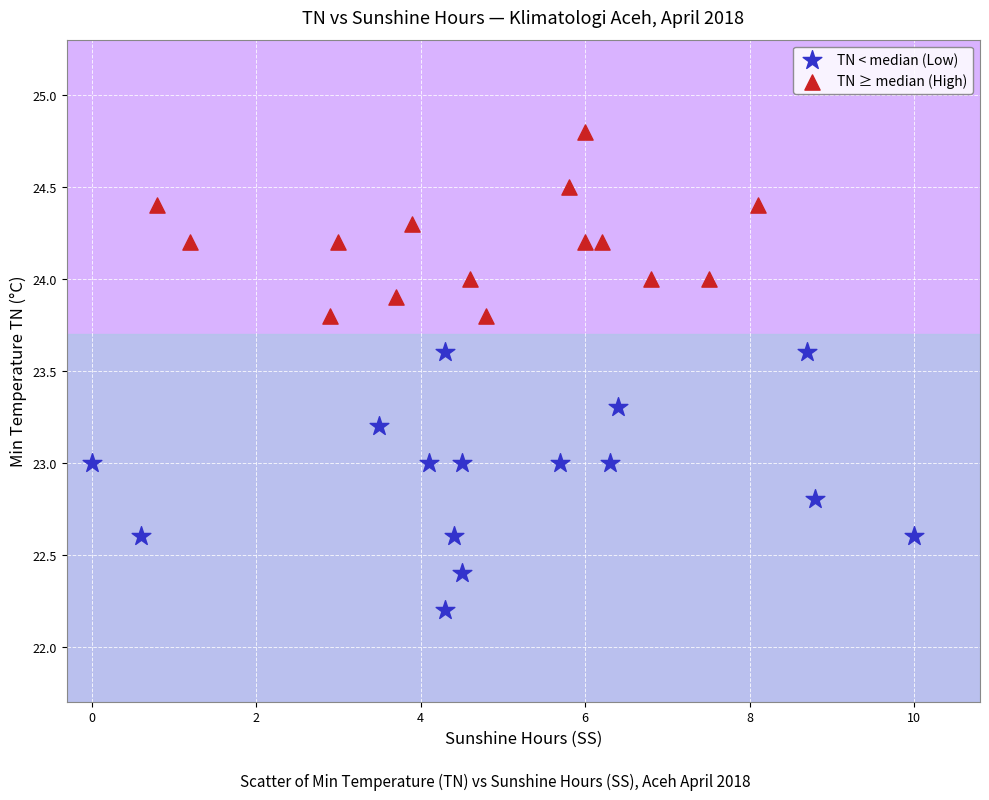

Which series has the widest spread of Y values?

TN < median (Low)